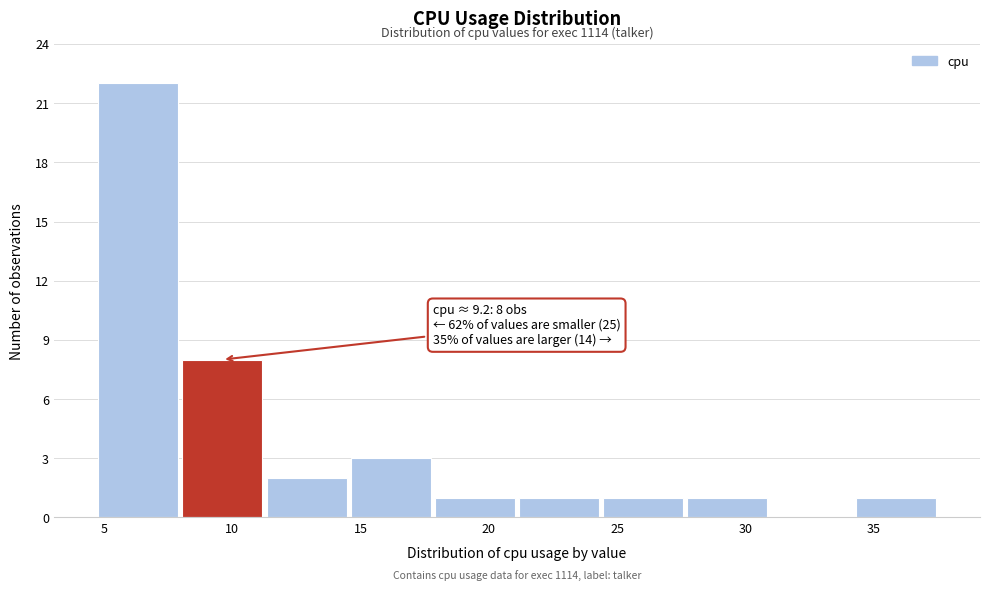

Which range on the x-axis has the tallest bar?

4.5 to 8.0